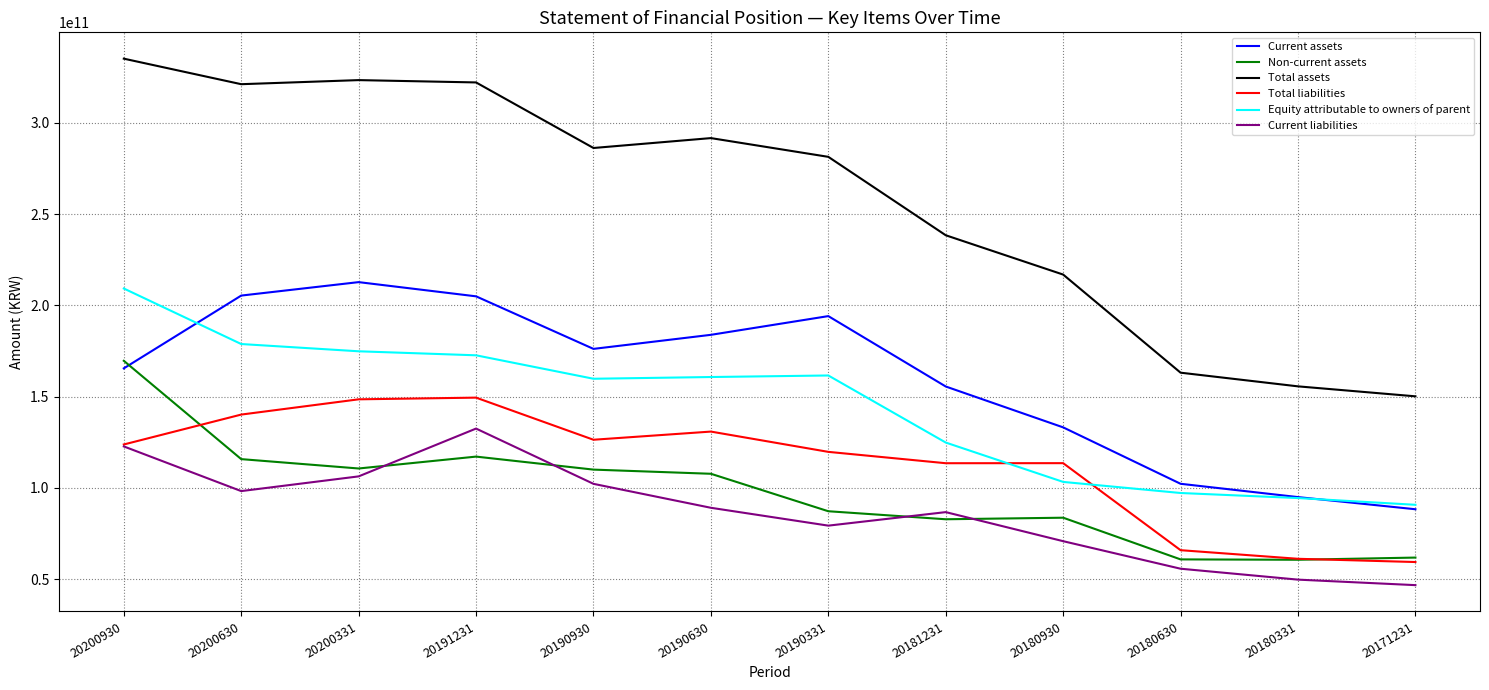

Is this an area chart (filled region under the line)?

No